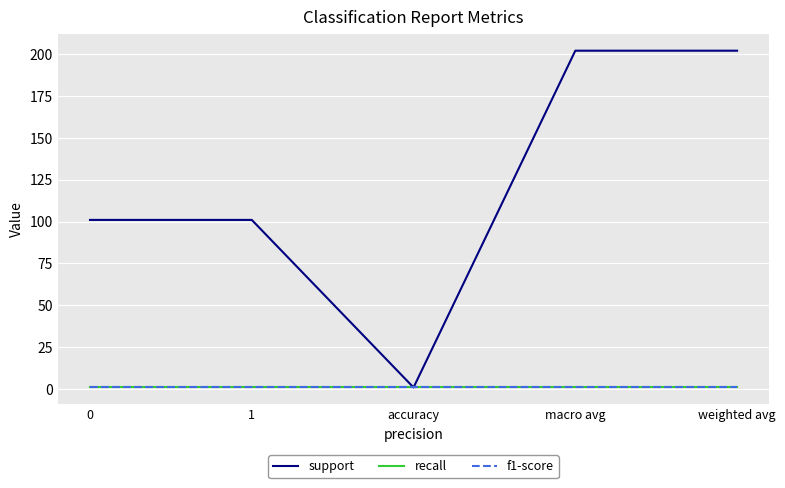

What is the difference between the second highest and second lowest values in the support series?

101